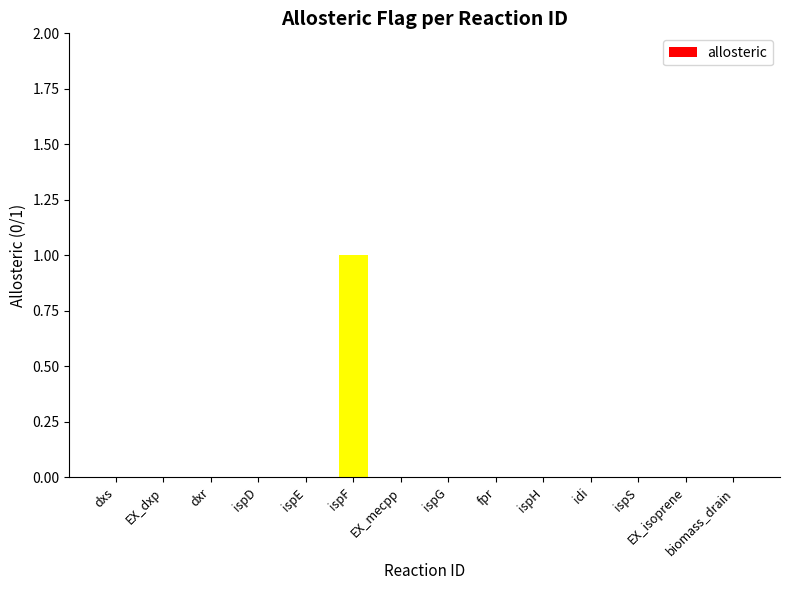

Between ispF and EX_mecpp, which is larger?

ispF